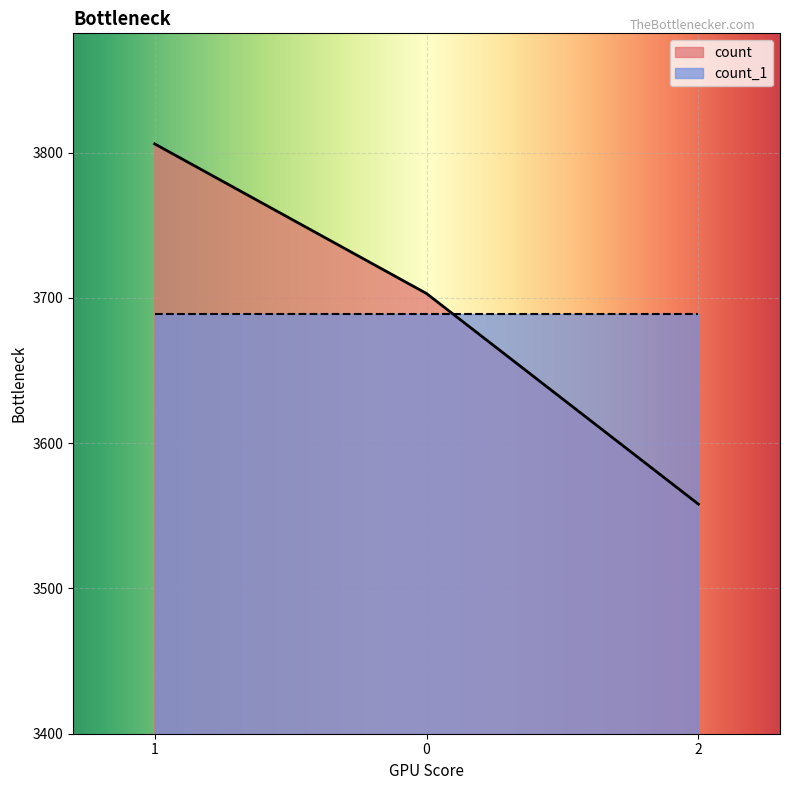

Which label corresponds to the smallest value in the chart?

2